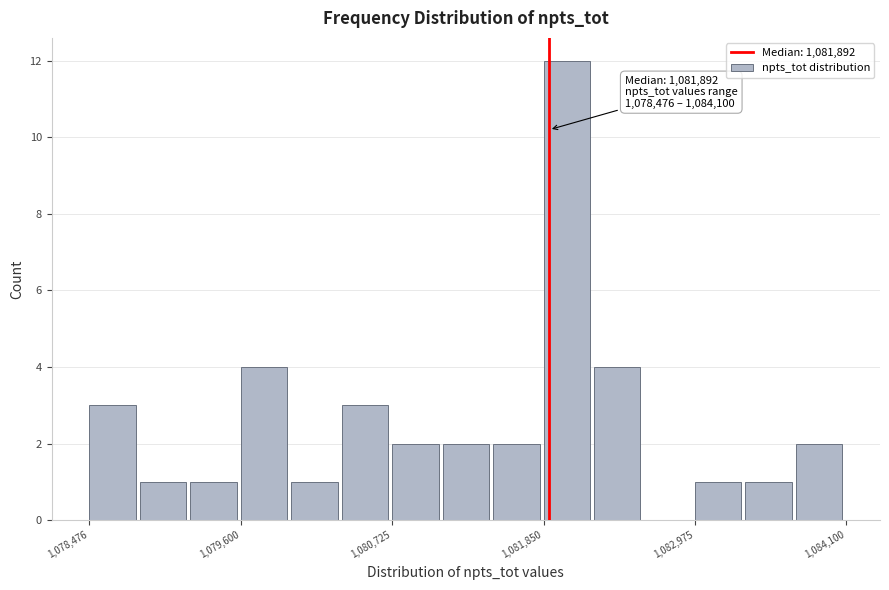

Read against the x-axis, roughly where is the centre of the tallest bar?

1082000